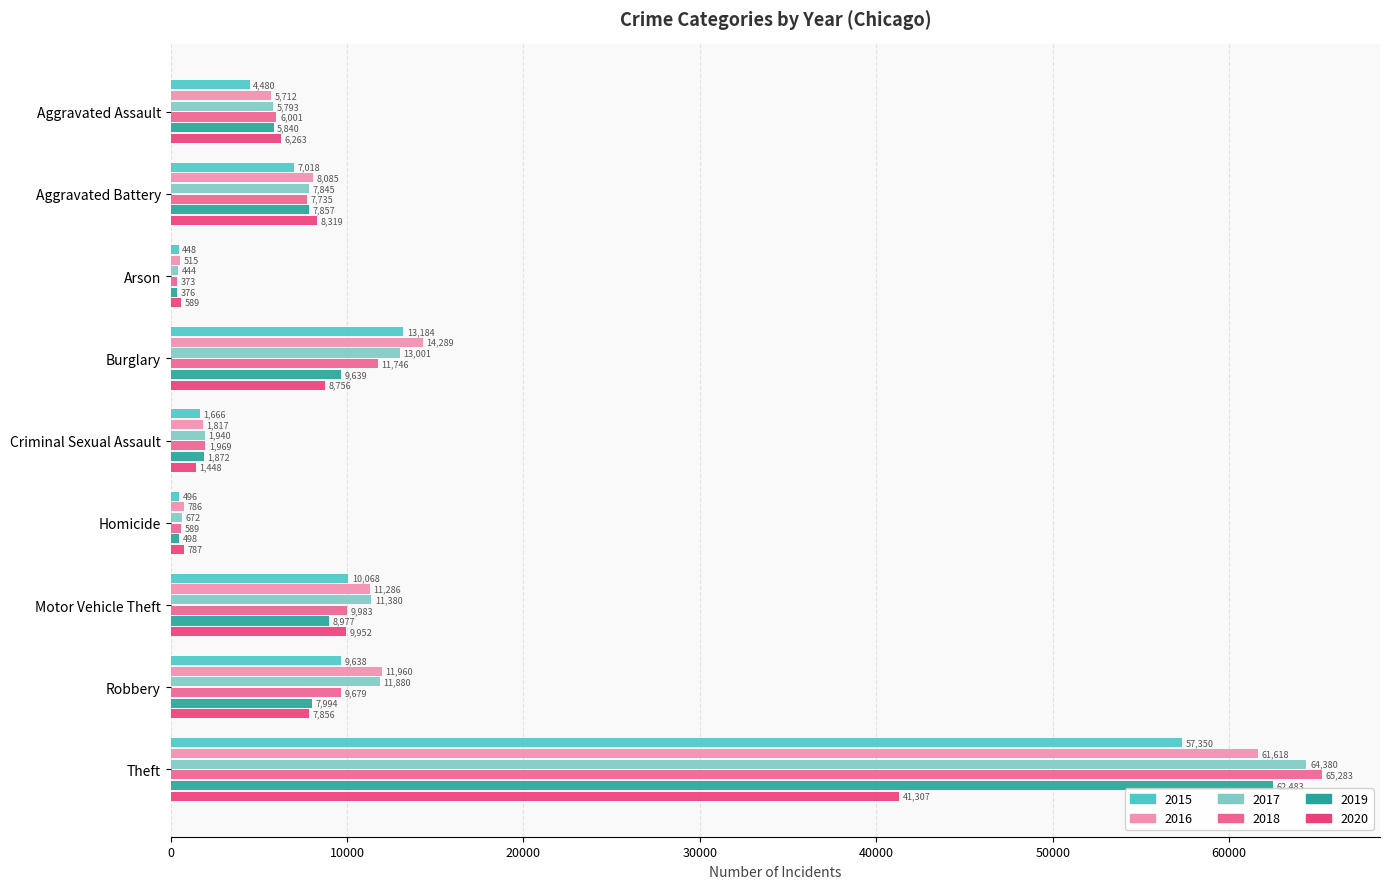

Which series has the widest spread of values?

2018